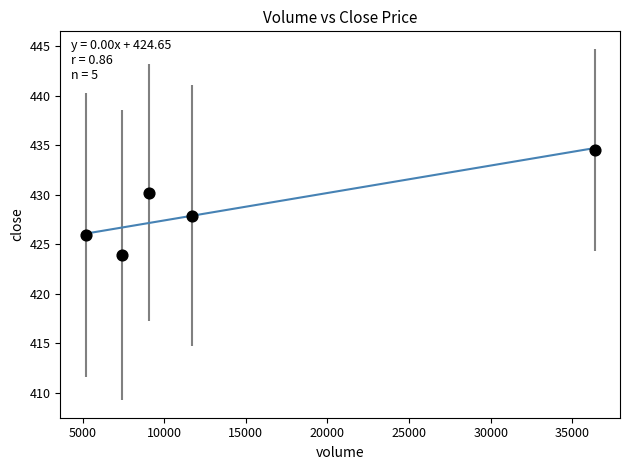

What is the average X value?

13934.8